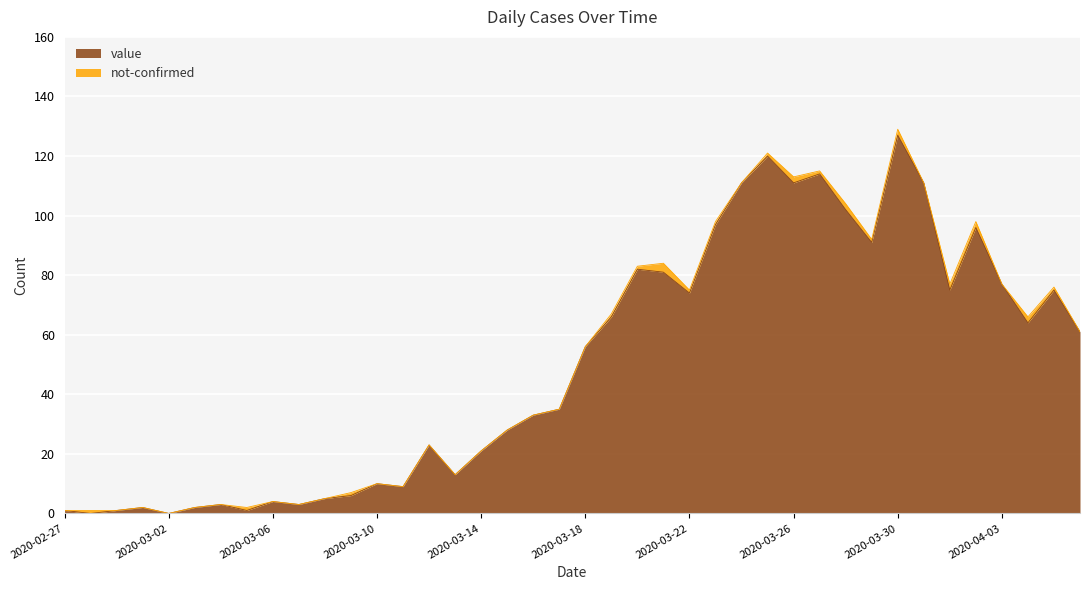

What is the label of the 2nd point from the right?

2020-04-05